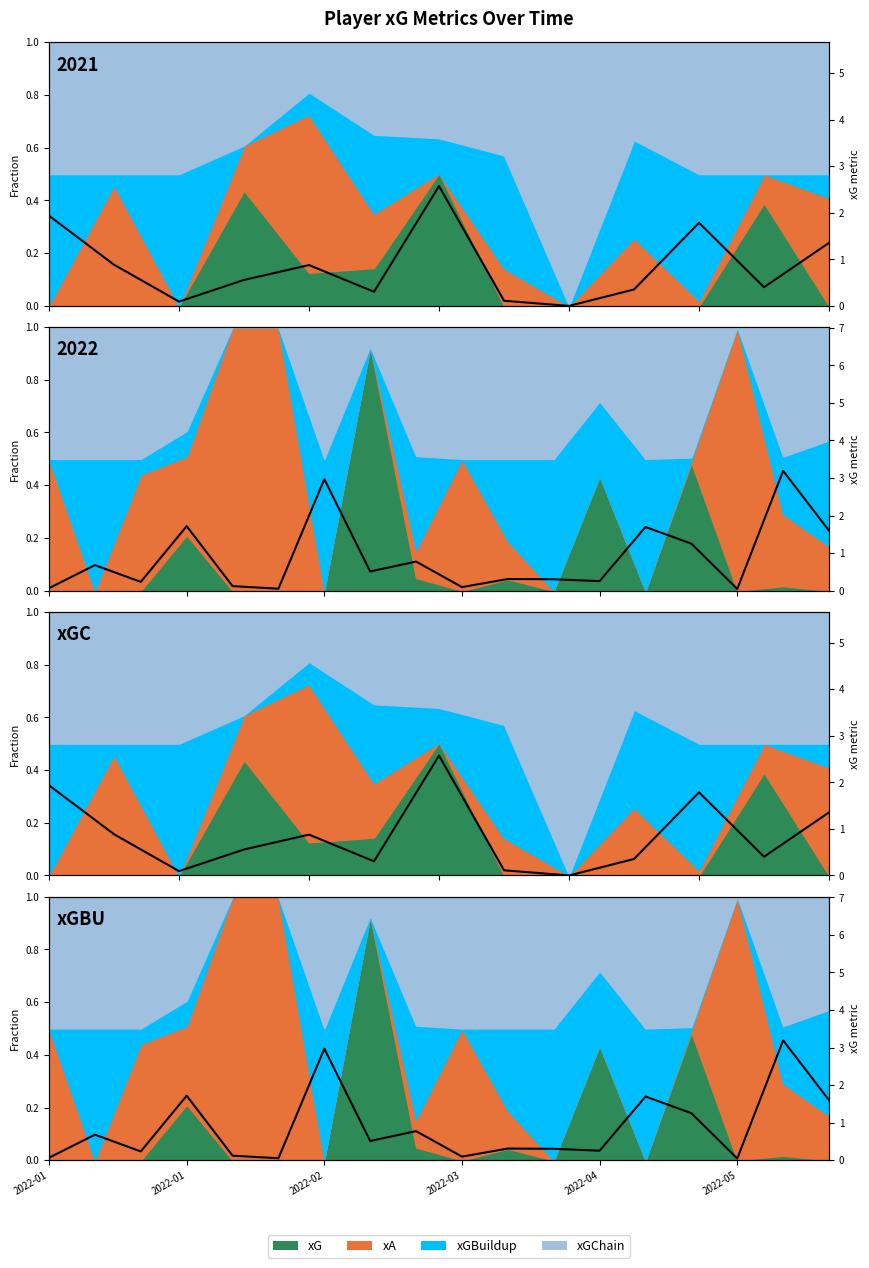

How many categories are shown in the chart?

18